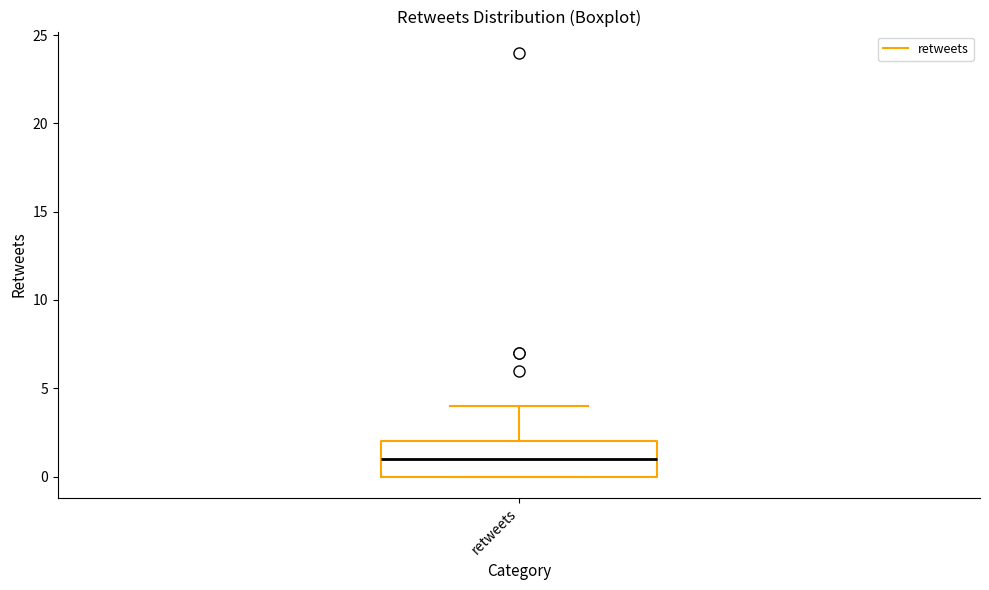

Read this box plot against the y-axis: the position of the median line, the range covered by the box, and the ends of both whiskers. The values are not printed on the chart, so give them approximately, as read against the axis.

median 1, box 0 to 2, whiskers 0 to 4